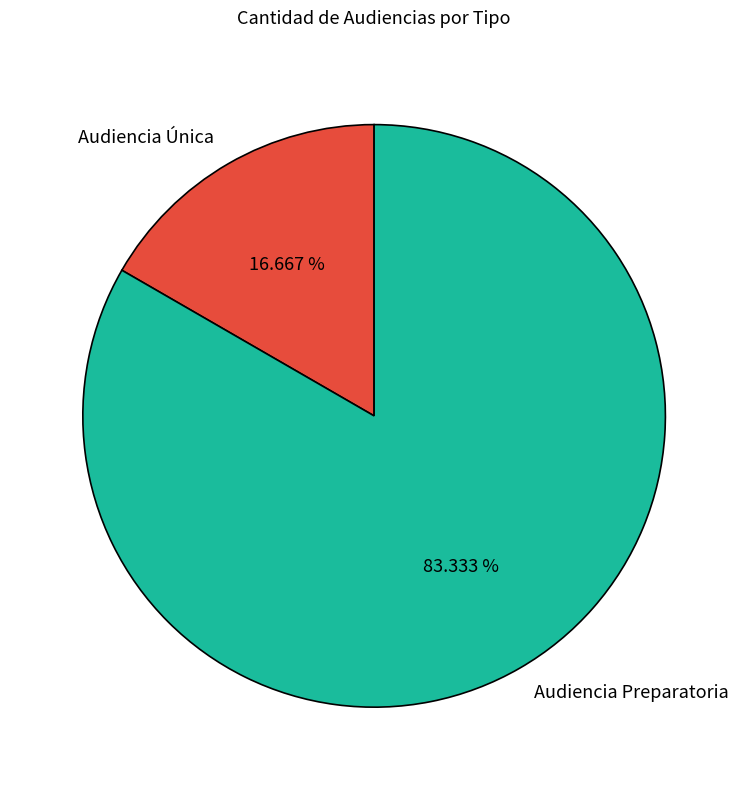

What percentage is the Audiencia Preparatoria slice, to the nearest percent?

83%